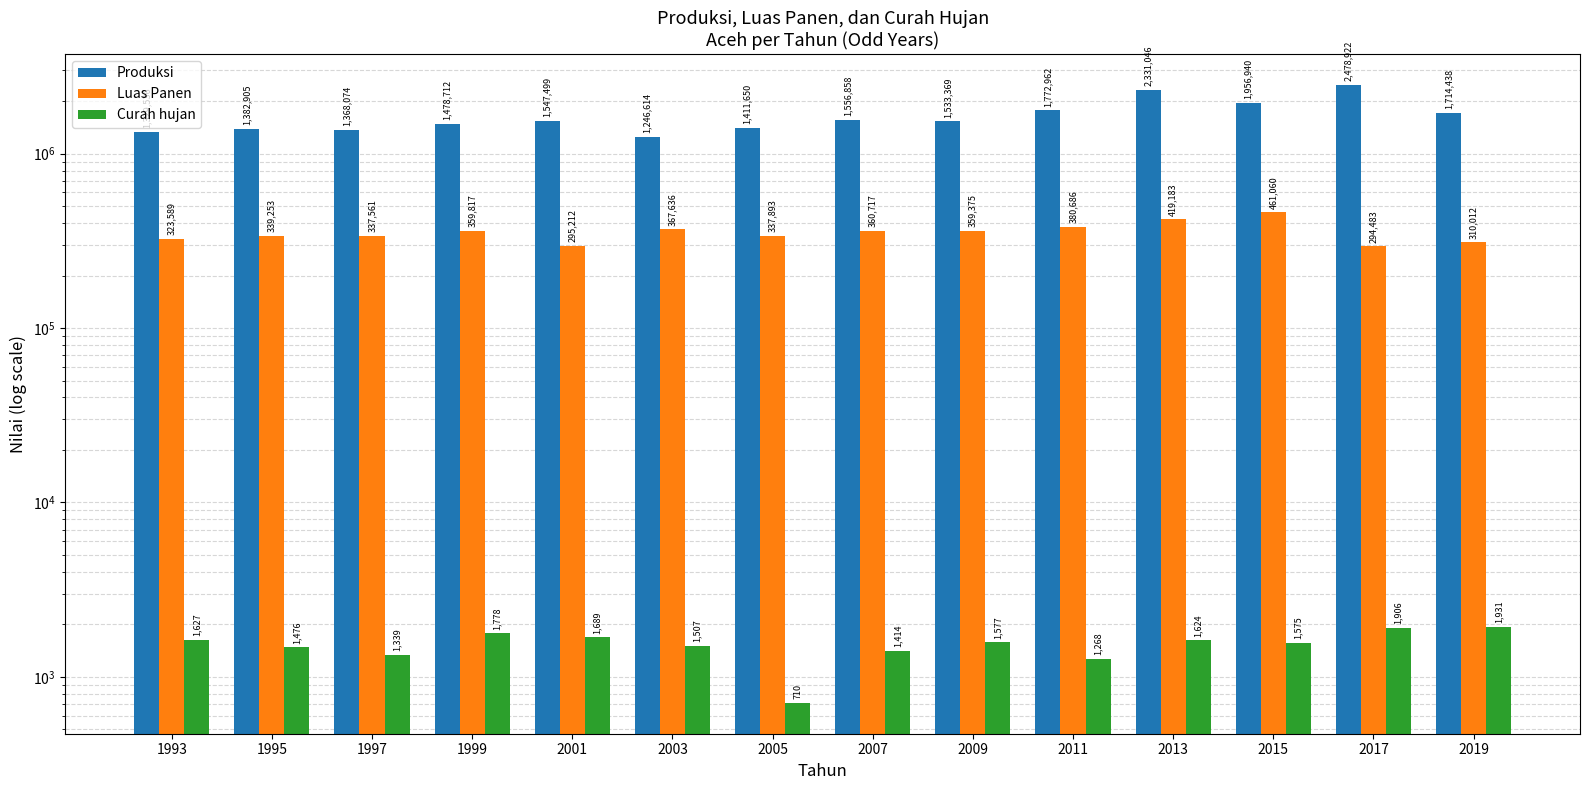

Which series has the largest total across all categories?

Produksi